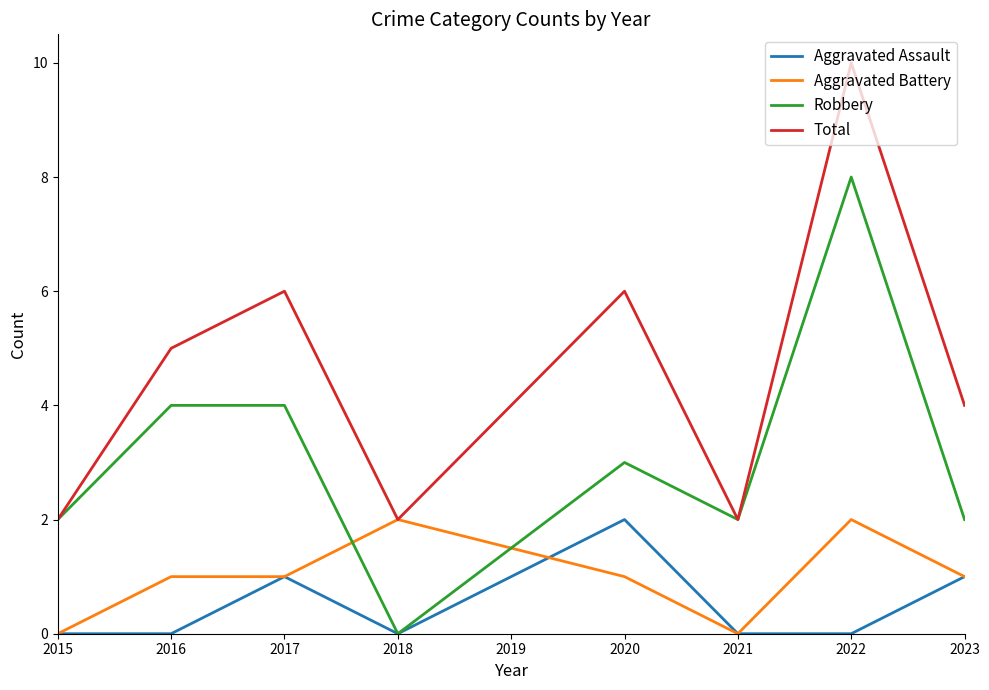

Is it true that Aggravated Assault equals 0 at 2022?

True